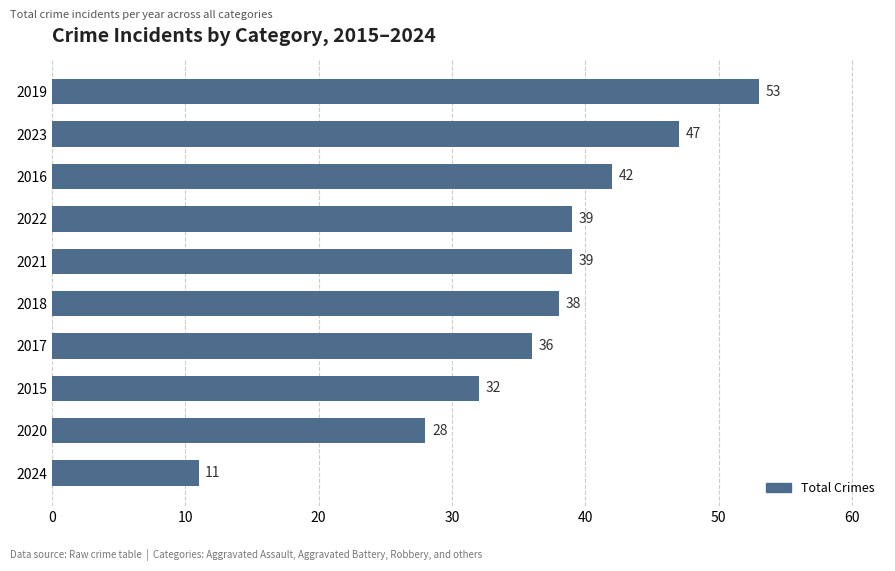

Reading bottom to top, extract all data points from this chart.

2024=11	2020=28	2015=32	2017=36	2018=38	2021=39	2022=39	2016=42	2023=47	2019=53